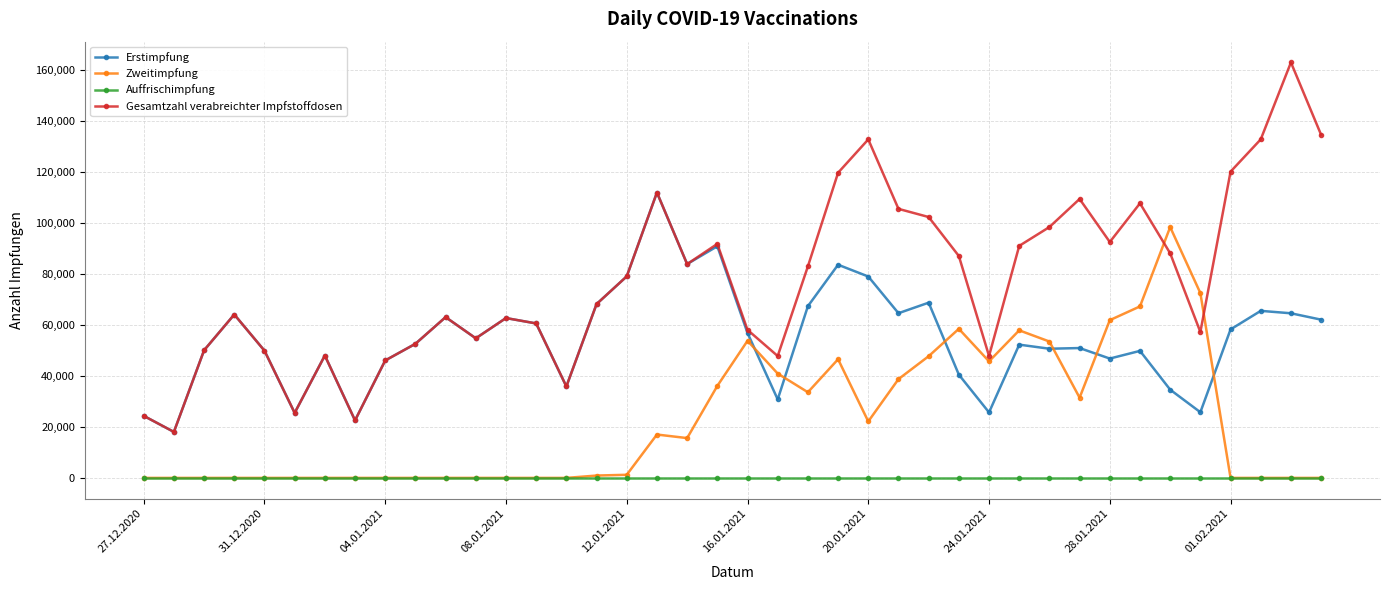

List the series in order of their overall mean, highest first.

Gesamtzahl verabreichter Impfstoffdosen, Erstimpfung, Zweitimpfung, Auffrischimpfung